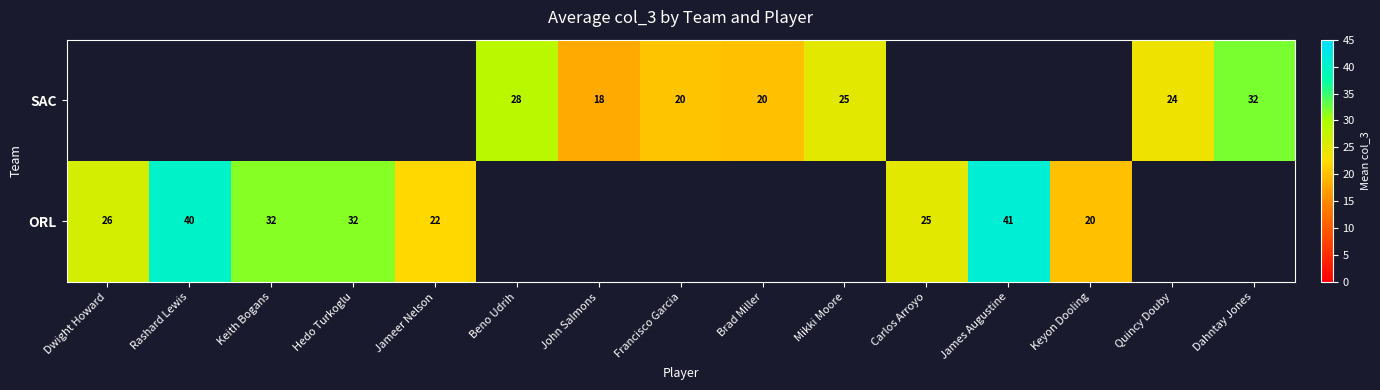

True or false: SAC has a value of 45 at Beno Udrih.

False